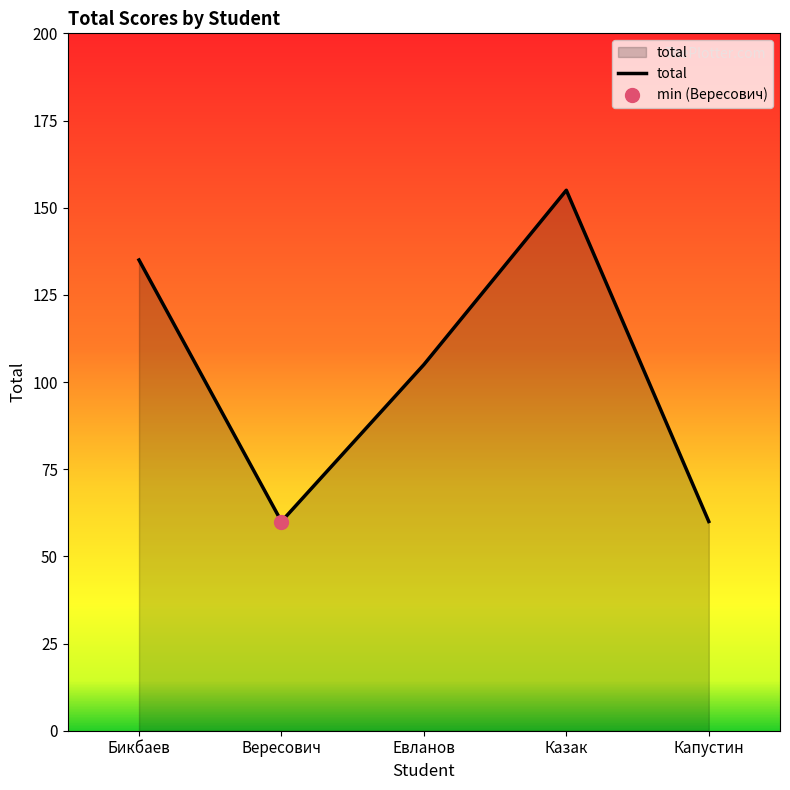

True or false: the data has more than 1 interior local peaks.

False